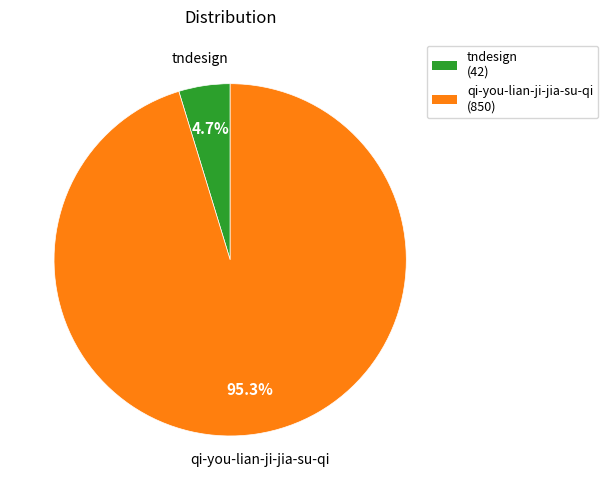

Between qi-you-lian-ji-jia-su-qi and tndesign, which is larger?

qi-you-lian-ji-jia-su-qi